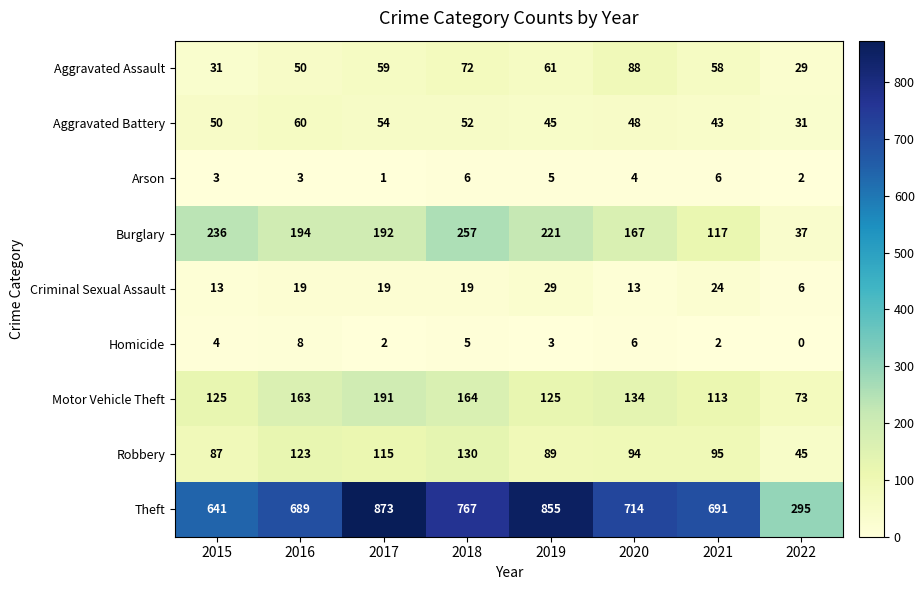

Between 2015 and 2019, which series saw the biggest shift?

Theft